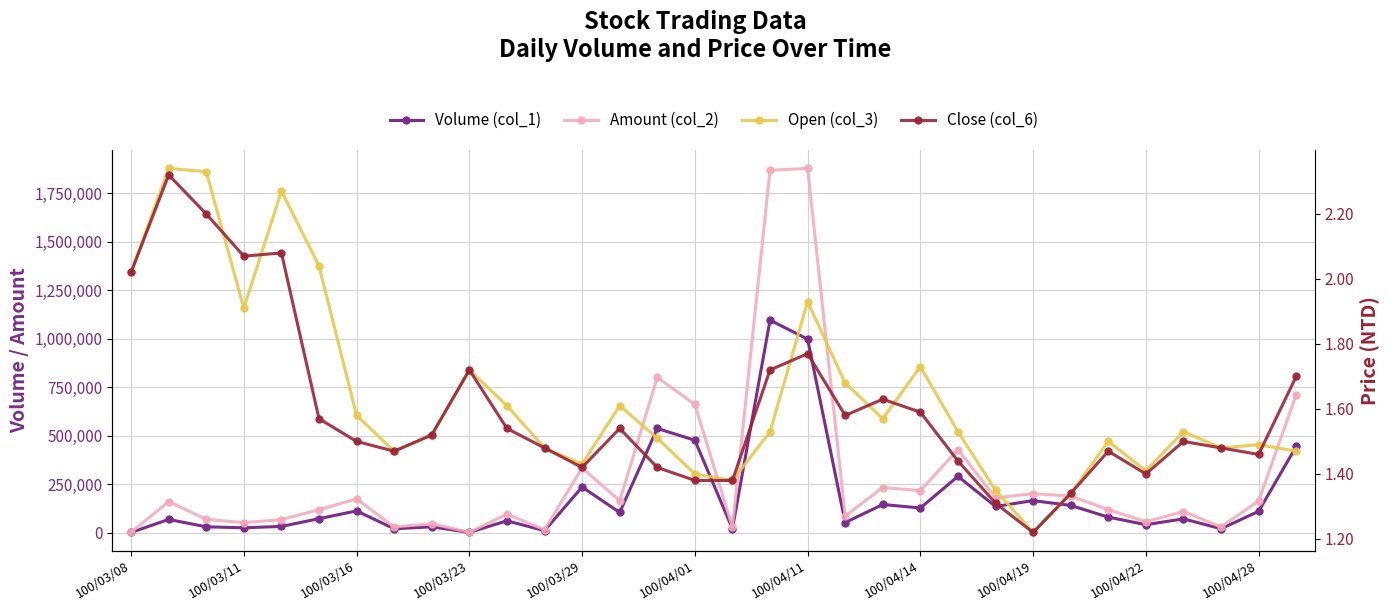

Which series changed the most between 18 and 22?

Amount (col_2)